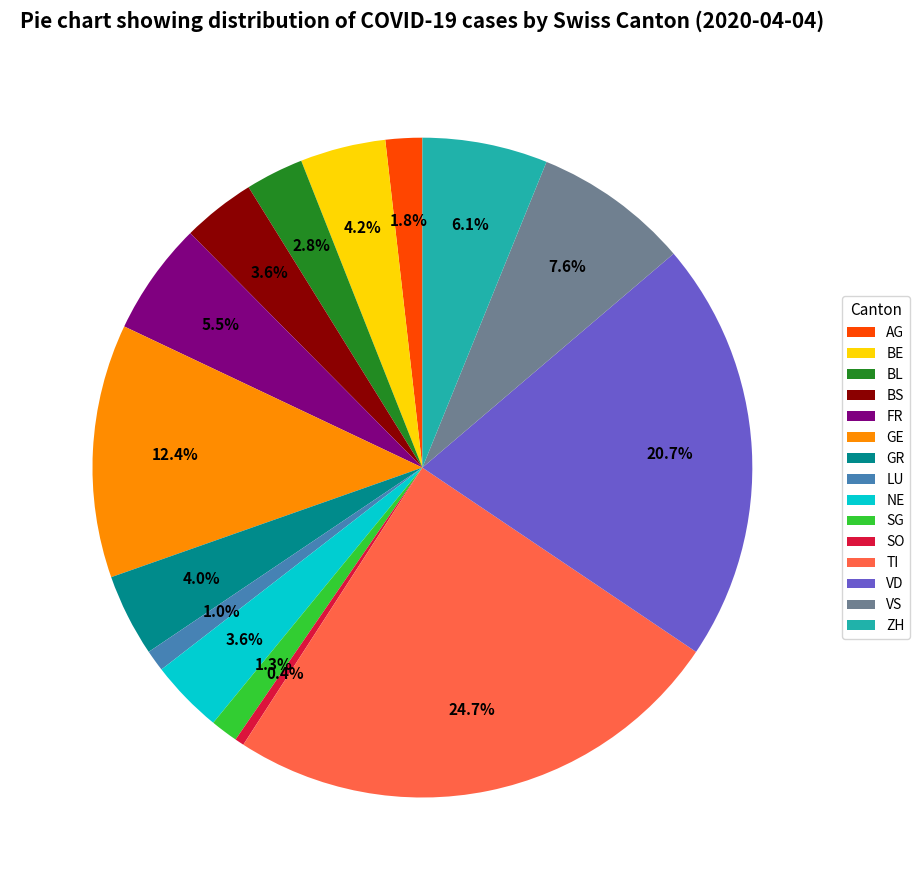

Which has a higher value, BS or FR?

FR